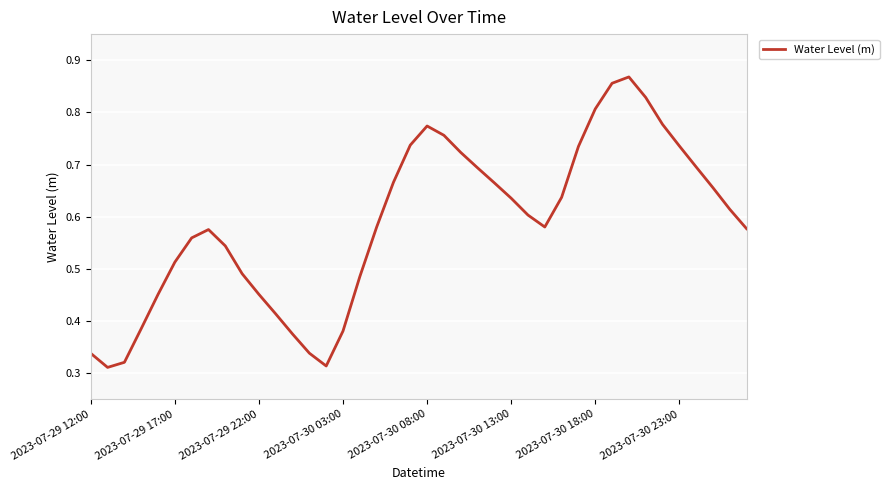

True or false: there are more than 1 points higher than both neighbors.

True